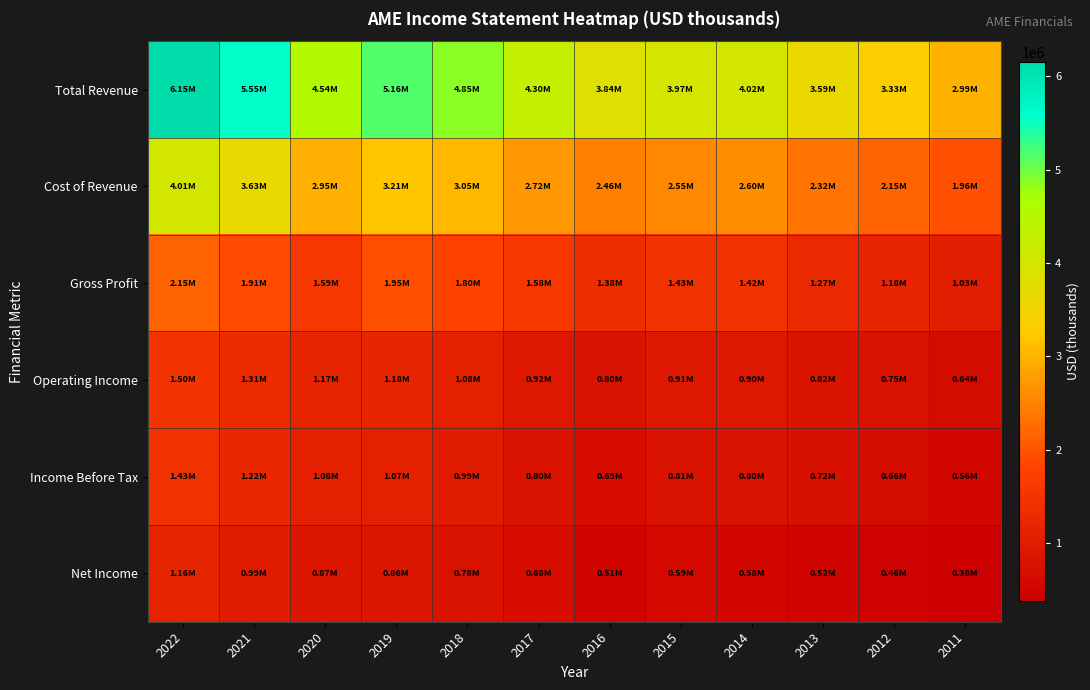

At which category does the chart reach its minimum across all series?

2011